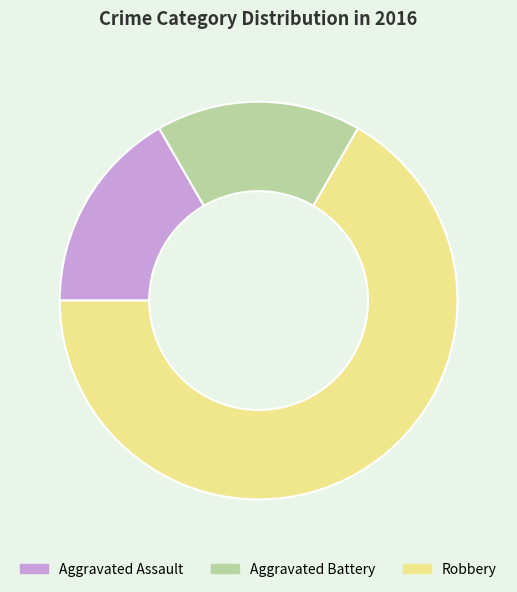

Is the sum of Robbery and Aggravated Battery greater than half?

Yes